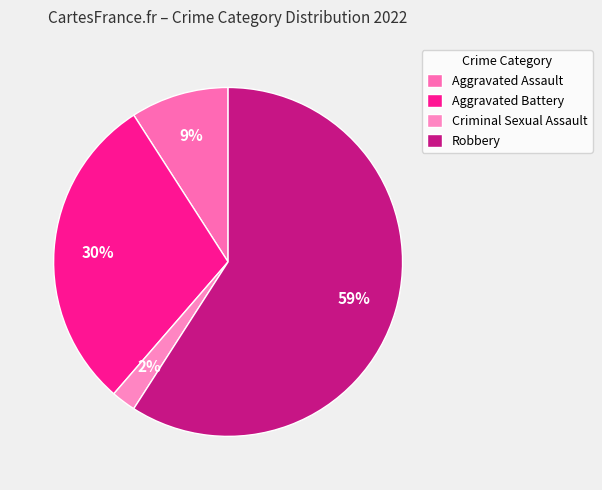

Combined, do Robbery and Aggravated Battery account for over 50%?

Yes